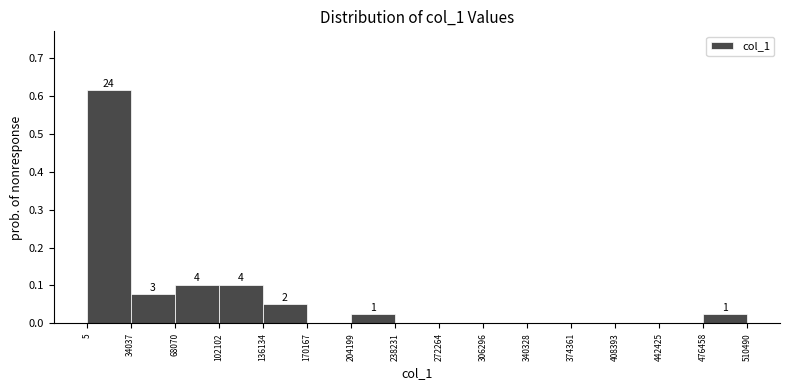

Over which range of the x-axis is the bar tallest?

5 to 34037